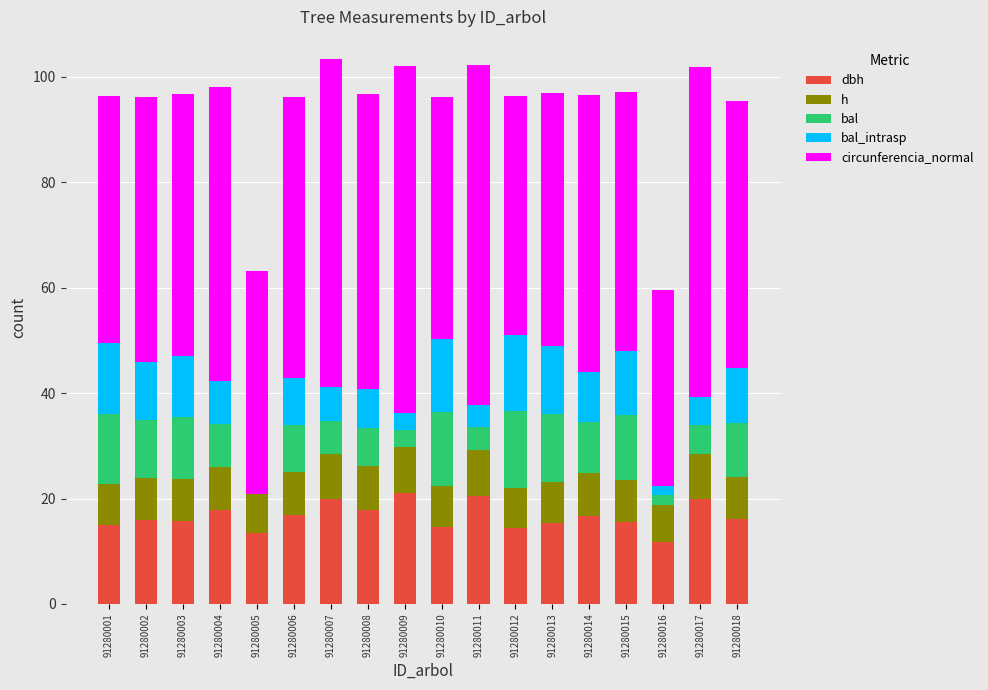

What is the total value across all series at 91280003?

96.7